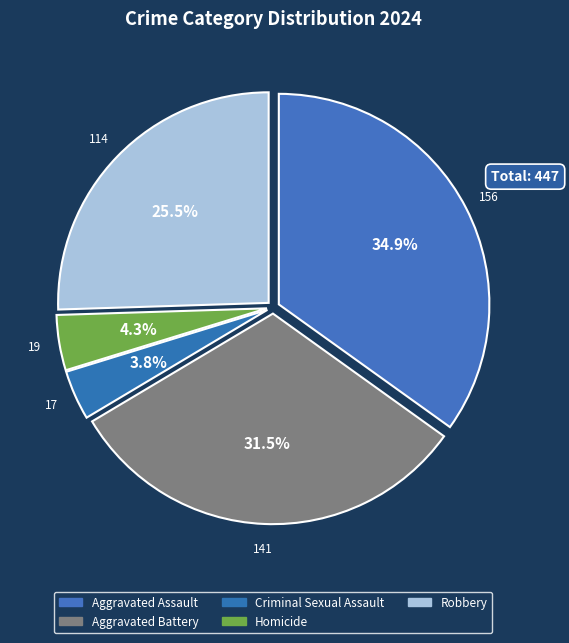

How many segments does this pie chart have?

5